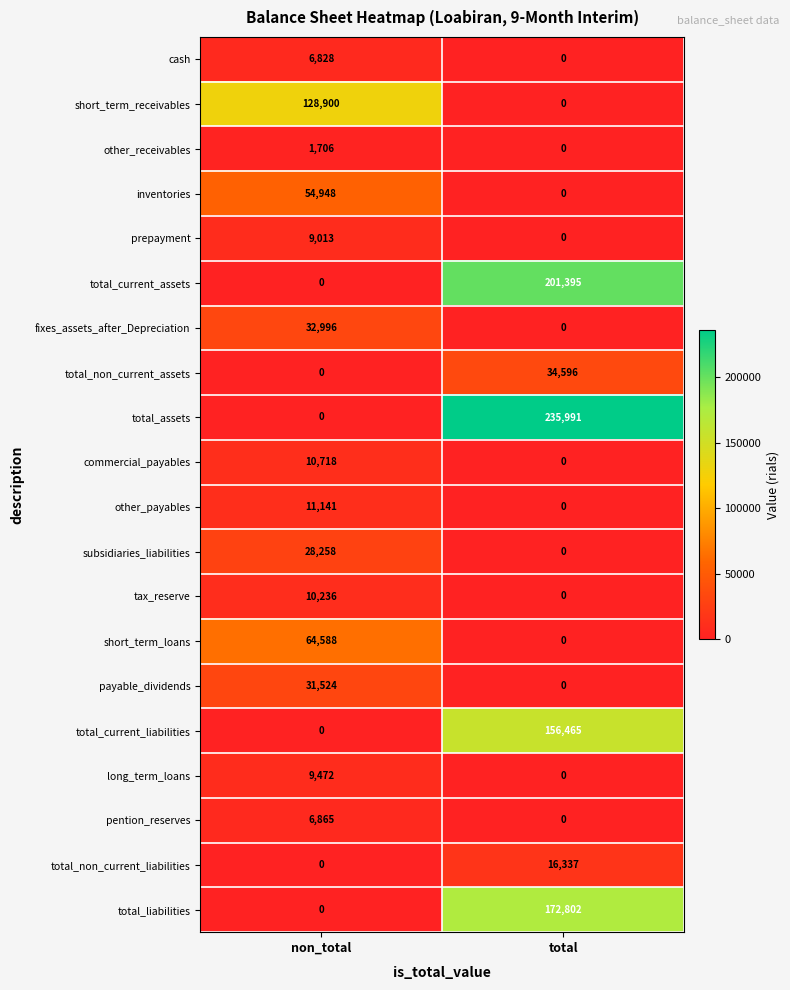

True or false: short_term_receivables has a value of 128900 at non_total.

True